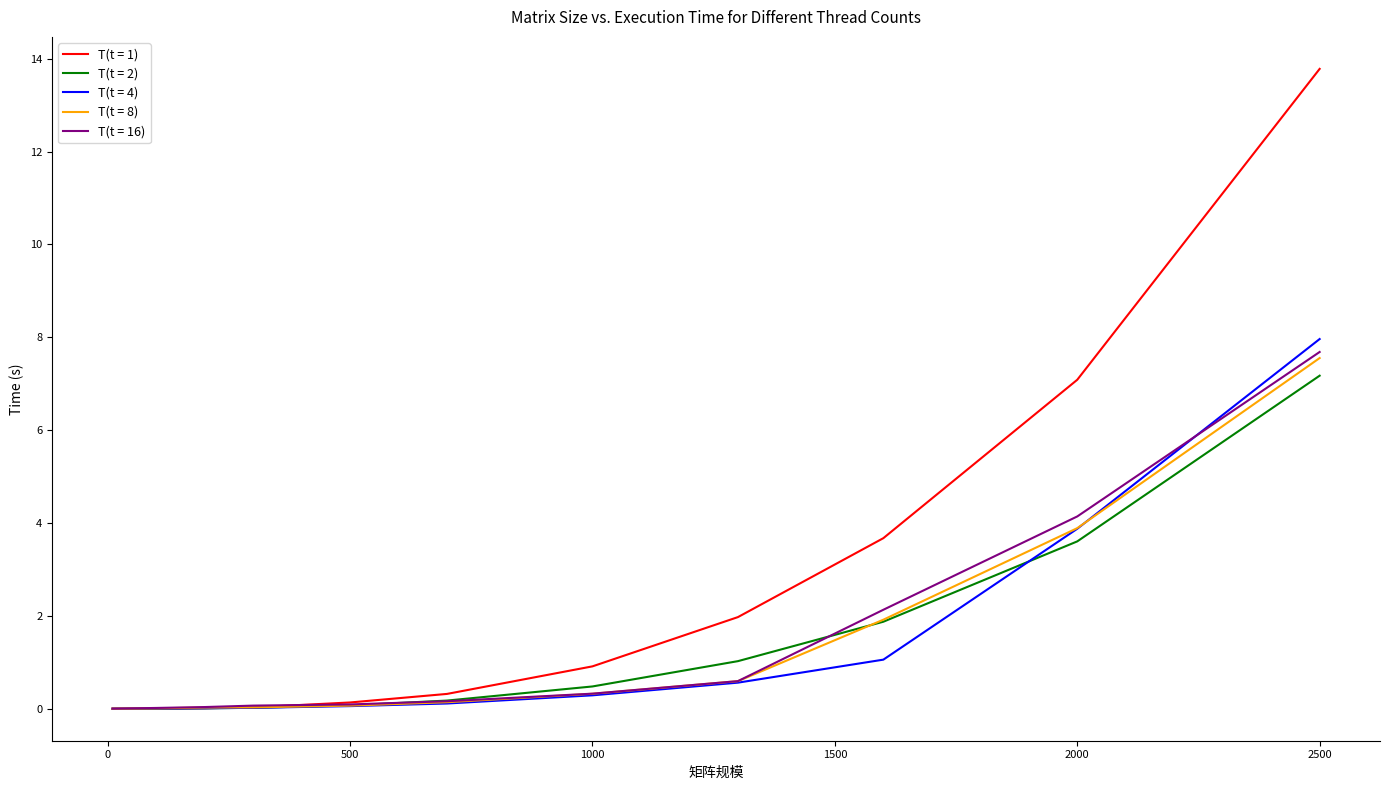

What is the maximum value for T(t = 1)?

13.8